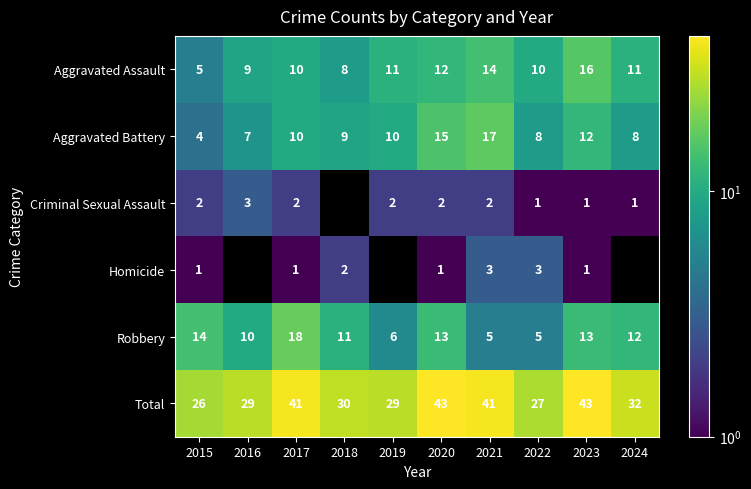

True or false: Robbery has a value of 7.0 at 2020.

False